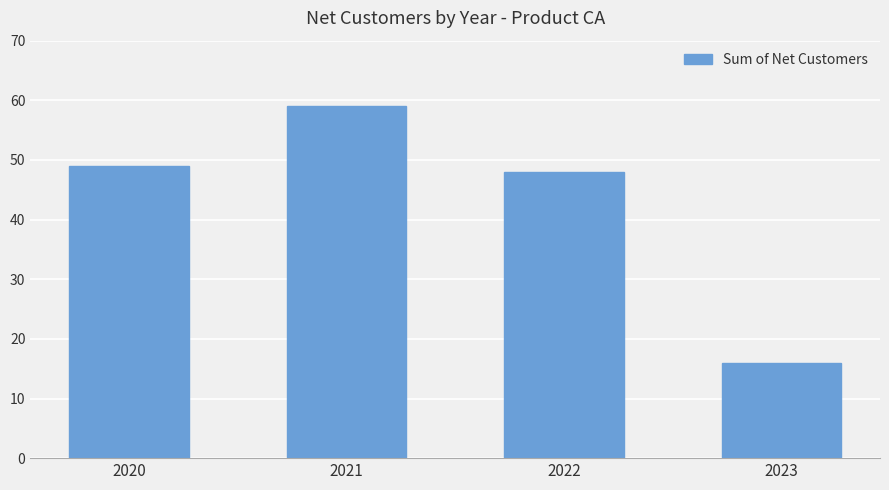

What is the difference between the values at 2020 and 2021?

10